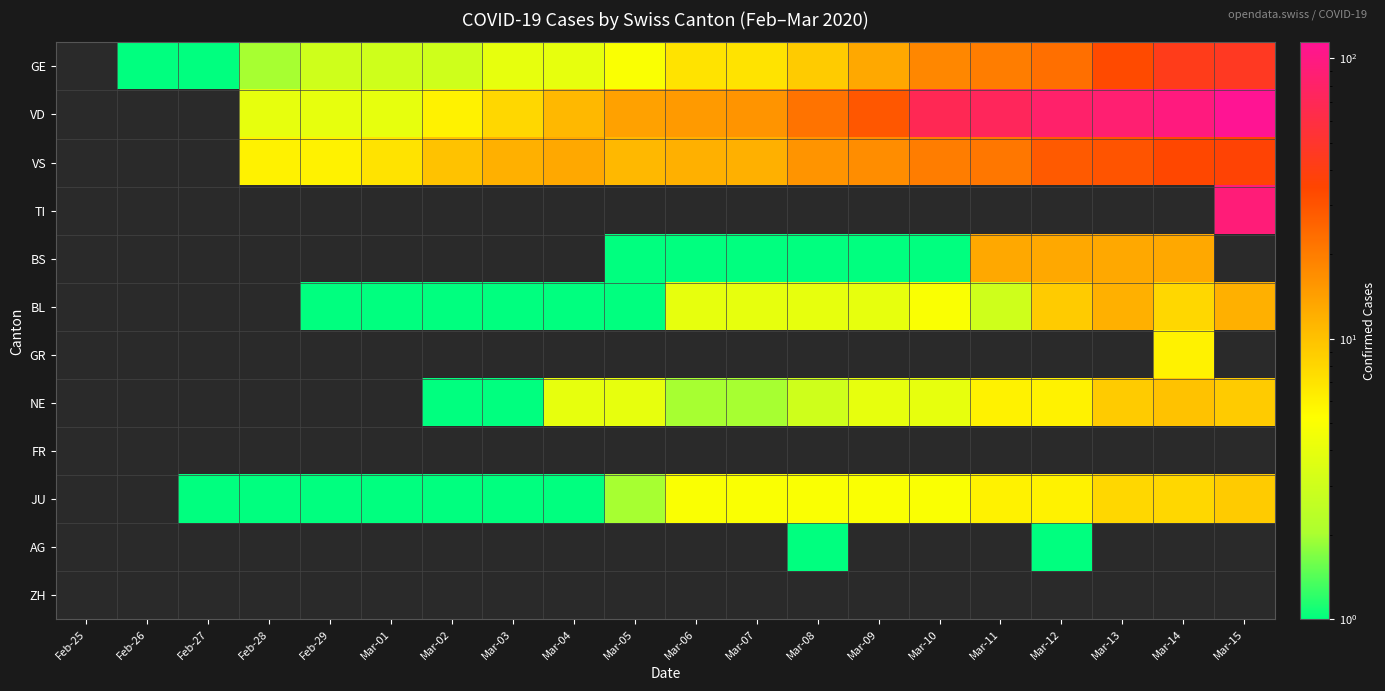

Reading left to right, what are all the values shown in this chart?

GE: Feb-25=0	Feb-26=1	Feb-27=1	Feb-28=2	Feb-29=3	Mar-01=3	Mar-02=3	Mar-03=4	Mar-04=4	Mar-05=5	Mar-06=7	Mar-07=7	Mar-08=9	Mar-09=13	Mar-10=18	Mar-11=20	Mar-12=23	Mar-13=33	Mar-14=43	Mar-15=46
VD: Feb-25=0	Feb-26=0	Feb-27=0	Feb-28=4	Feb-29=4	Mar-01=4	Mar-02=6	Mar-03=8	Mar-04=11	Mar-05=14	Mar-06=15	Mar-07=16	Mar-08=22	Mar-09=29	Mar-10=69	Mar-11=73	Mar-12=82	Mar-13=87	Mar-14=96	Mar-15=114
VS: Feb-25=0	Feb-26=0	Feb-27=0	Feb-28=6	Feb-29=6	Mar-01=7	Mar-02=10	Mar-03=12	Mar-04=13	Mar-05=11	Mar-06=12	Mar-07=12	Mar-08=16	Mar-09=17	Mar-10=20	Mar-11=21	Mar-12=28	Mar-13=30	Mar-14=34	Mar-15=36
TI: Feb-25=0	Feb-26=0	Feb-27=0	Feb-28=0	Feb-29=0	Mar-01=0	Mar-02=0	Mar-03=0	Mar-04=0	Mar-05=0	Mar-06=0	Mar-07=0	Mar-08=0	Mar-09=0	Mar-10=0	Mar-11=0	Mar-12=0	Mar-13=0	Mar-14=0	Mar-15=92
BS: Feb-25=0	Feb-26=0	Feb-27=0	Feb-28=0	Feb-29=0	Mar-01=0	Mar-02=0	Mar-03=0	Mar-04=0	Mar-05=1	Mar-06=1	Mar-07=1	Mar-08=1	Mar-09=1	Mar-10=1	Mar-11=13	Mar-12=13	Mar-13=13	Mar-14=13	Mar-15=0
BL: Feb-25=0	Feb-26=0	Feb-27=0	Feb-28=0	Feb-29=1	Mar-01=1	Mar-02=1	Mar-03=1	Mar-04=1	Mar-05=1	Mar-06=4	Mar-07=4	Mar-08=4	Mar-09=4	Mar-10=5	Mar-11=3	Mar-12=9	Mar-13=12	Mar-14=8	Mar-15=12
GR: Feb-25=0	Feb-26=0	Feb-27=0	Feb-28=0	Feb-29=0	Mar-01=0	Mar-02=0	Mar-03=0	Mar-04=0	Mar-05=0	Mar-06=0	Mar-07=0	Mar-08=0	Mar-09=0	Mar-10=0	Mar-11=0	Mar-12=0	Mar-13=0	Mar-14=6	Mar-15=0
NE: Feb-25=0	Feb-26=0	Feb-27=0	Feb-28=0	Feb-29=0	Mar-01=0	Mar-02=1	Mar-03=1	Mar-04=4	Mar-05=4	Mar-06=2	Mar-07=2	Mar-08=3	Mar-09=4	Mar-10=4	Mar-11=6	Mar-12=6	Mar-13=9	Mar-14=10	Mar-15=9
FR: Feb-25=0	Feb-26=0	Feb-27=0	Feb-28=0	Feb-29=0	Mar-01=0	Mar-02=0	Mar-03=0	Mar-04=0	Mar-05=0	Mar-06=0	Mar-07=0	Mar-08=0	Mar-09=0	Mar-10=0	Mar-11=0	Mar-12=0	Mar-13=0	Mar-14=0	Mar-15=0
JU: Feb-25=0	Feb-26=0	Feb-27=1	Feb-28=1	Feb-29=1	Mar-01=1	Mar-02=1	Mar-03=1	Mar-04=1	Mar-05=2	Mar-06=5	Mar-07=5	Mar-08=5	Mar-09=5	Mar-10=5	Mar-11=6	Mar-12=6	Mar-13=8	Mar-14=8	Mar-15=9
AG: Feb-25=0	Feb-26=0	Feb-27=0	Feb-28=0	Feb-29=0	Mar-01=0	Mar-02=0	Mar-03=0	Mar-04=0	Mar-05=0	Mar-06=0	Mar-07=0	Mar-08=1	Mar-09=0	Mar-10=0	Mar-11=0	Mar-12=1	Mar-13=0	Mar-14=0	Mar-15=0
ZH: Feb-25=0	Feb-26=0	Feb-27=0	Feb-28=0	Feb-29=0	Mar-01=0	Mar-02=0	Mar-03=0	Mar-04=0	Mar-05=0	Mar-06=0	Mar-07=0	Mar-08=0	Mar-09=0	Mar-10=0	Mar-11=0	Mar-12=0	Mar-13=0	Mar-14=0	Mar-15=0